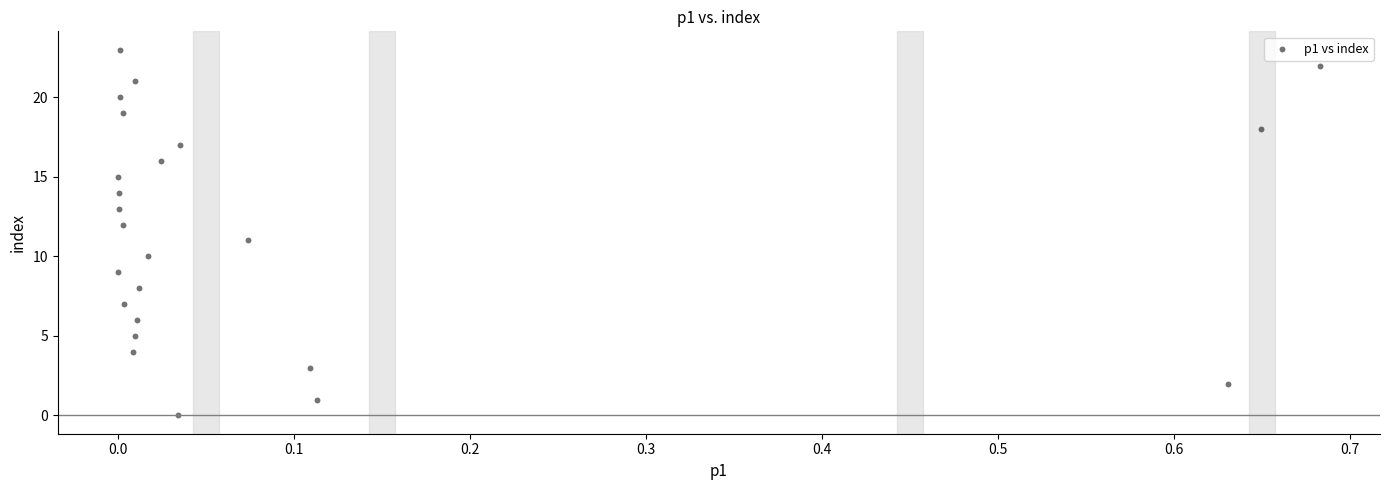

What is the range of Y values (max minus min)?

23